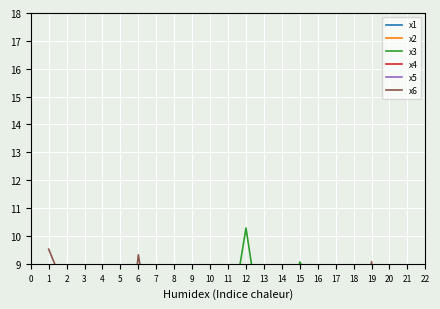

What is the approximate value of x4 at 5?

3.3